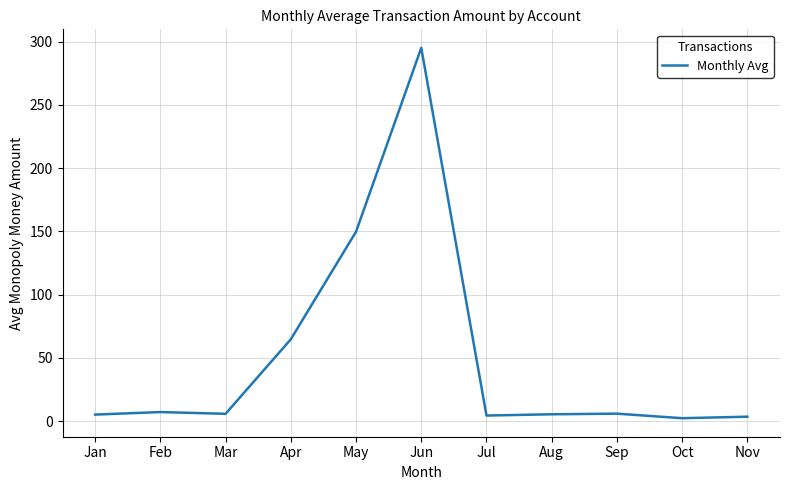

The chart shows a value of 7.2 at Feb. True or false?

True